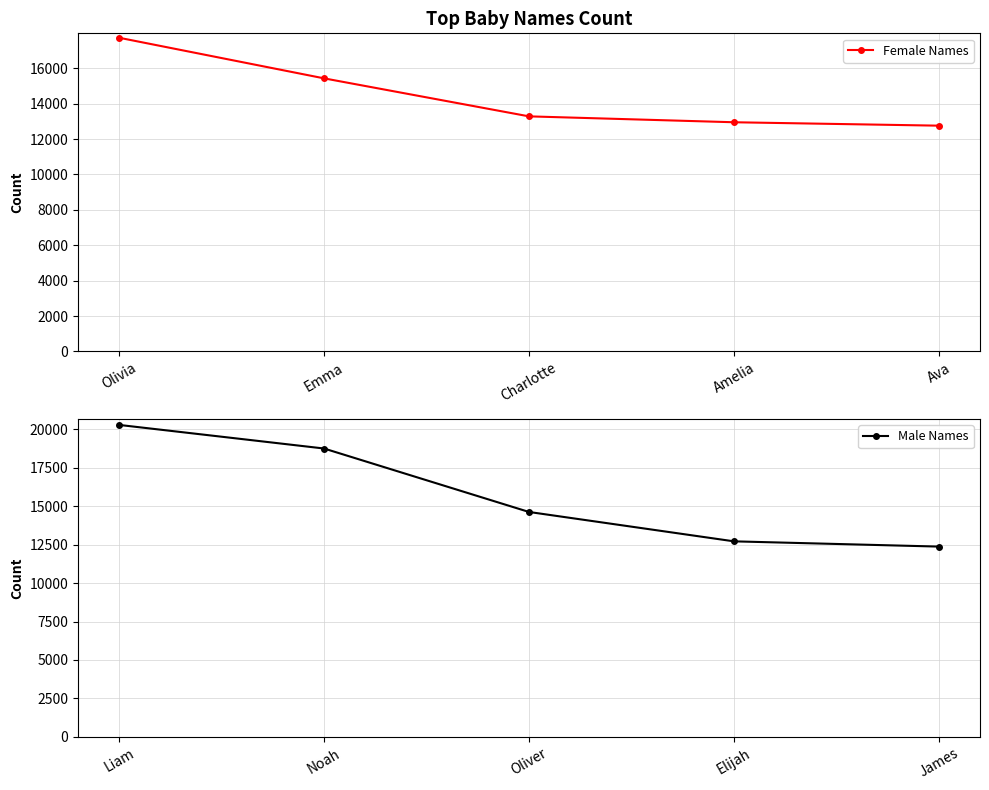

True or false: Female Names has more than 2 points higher than both neighbors.

False